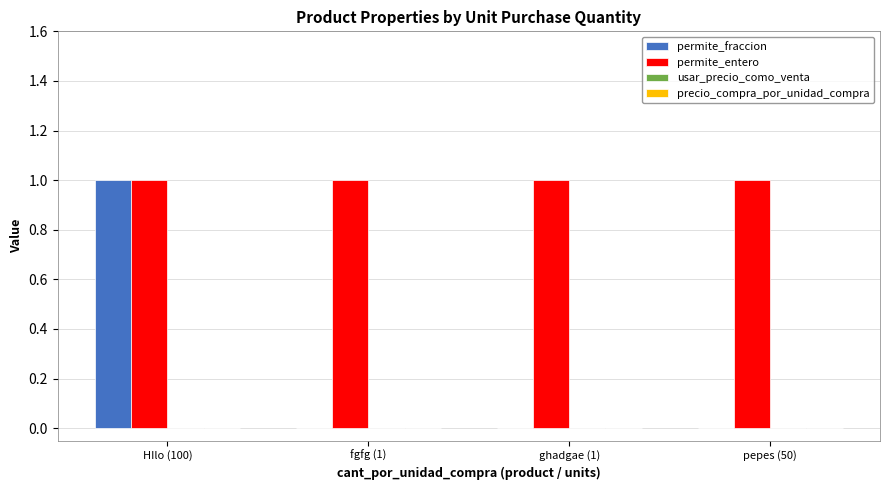

Which series changed the most between HIlo (100) and fgfg (1)?

permite_fraccion